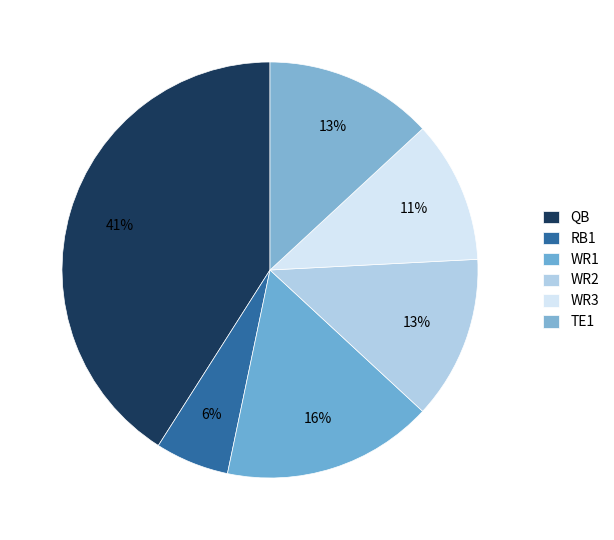

Count the number of slices in the pie.

6